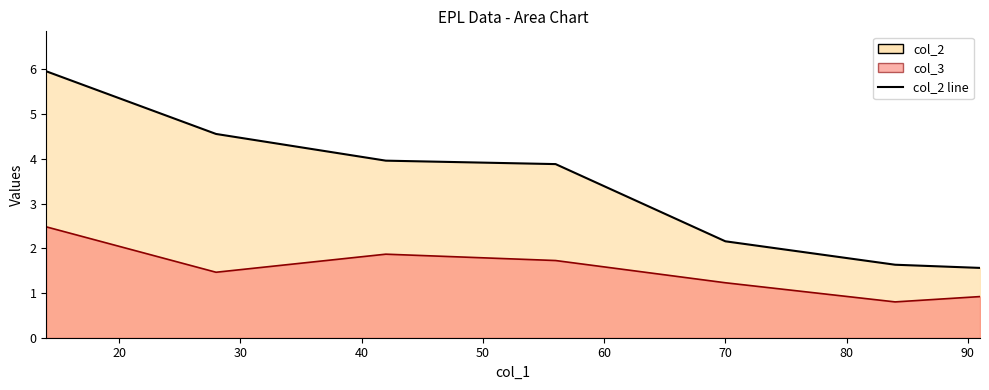

List the labels in order of col_2 value, largest first.

14, 28, 42, 56, 70, 84, 91